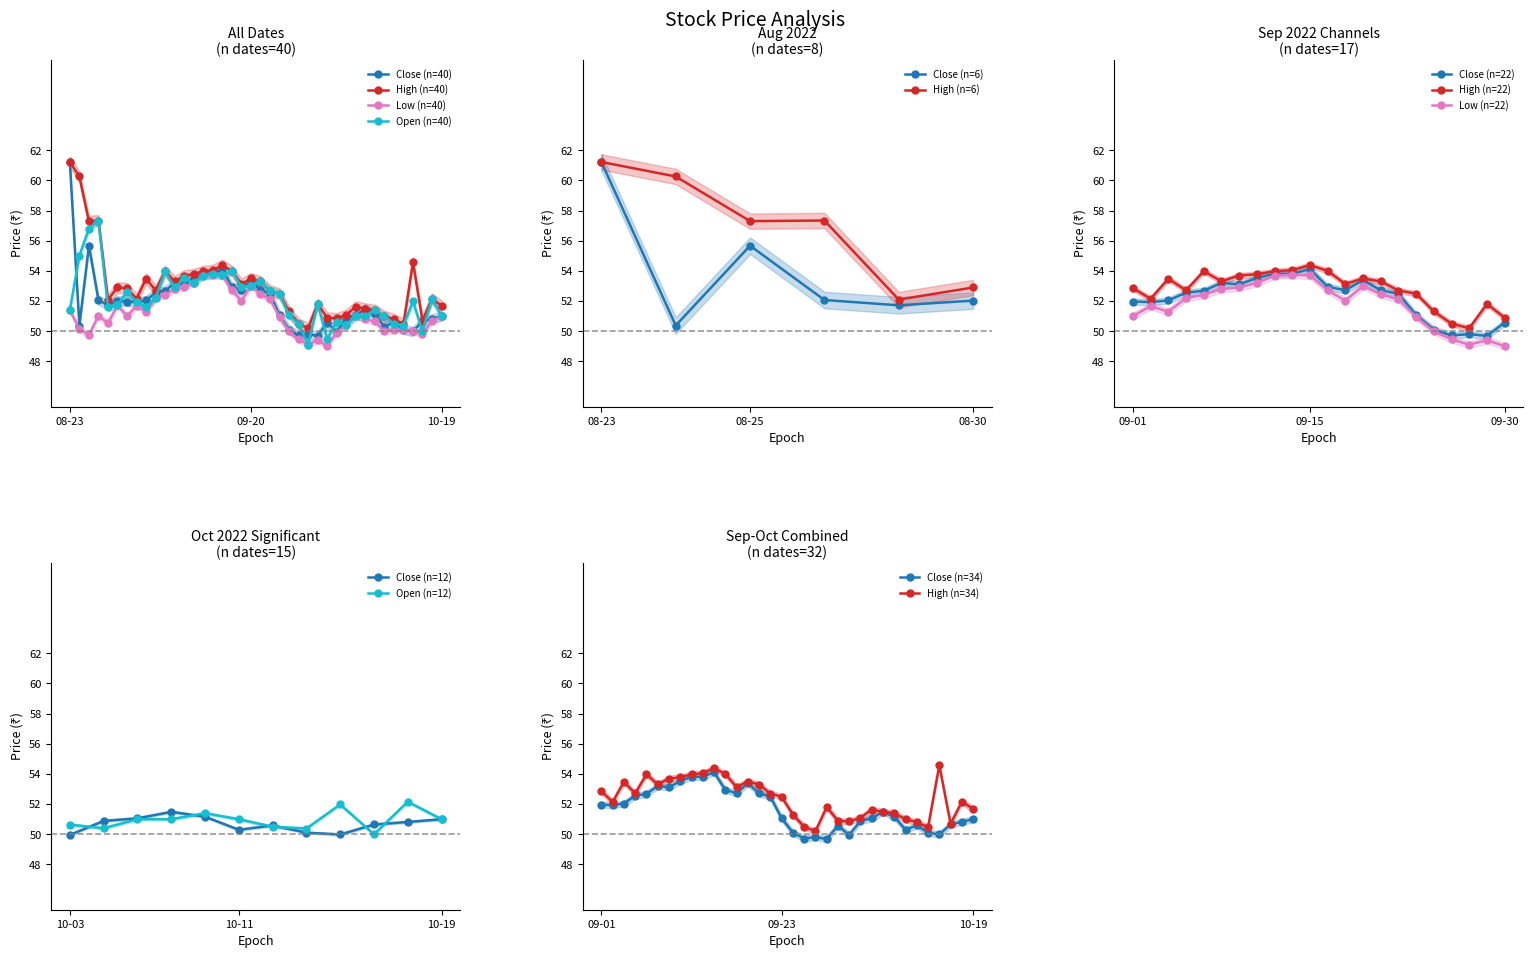

Is it true that Open (n=40) equals 53.0 at 09-20?

True